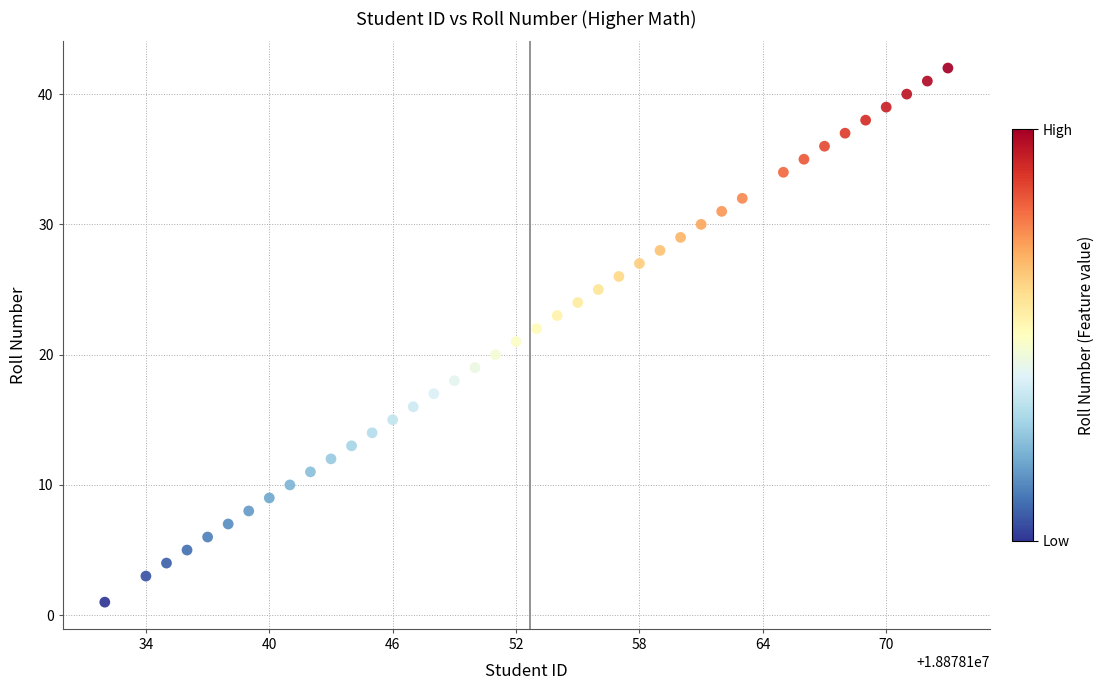

What is the range of Y values (max minus min)?

41